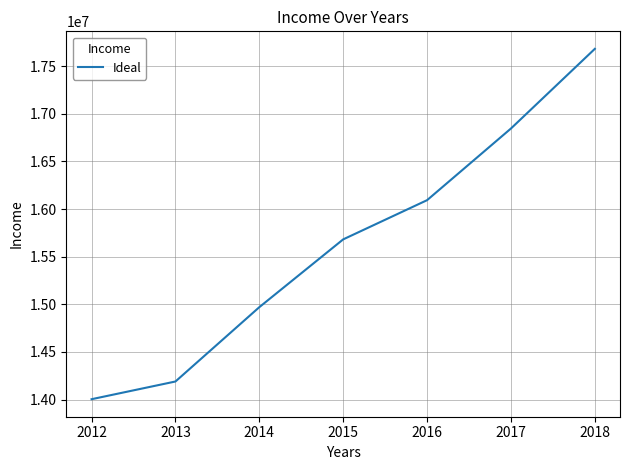

Approximately how many times larger is the value at 2016 compared to 2017?

1.0